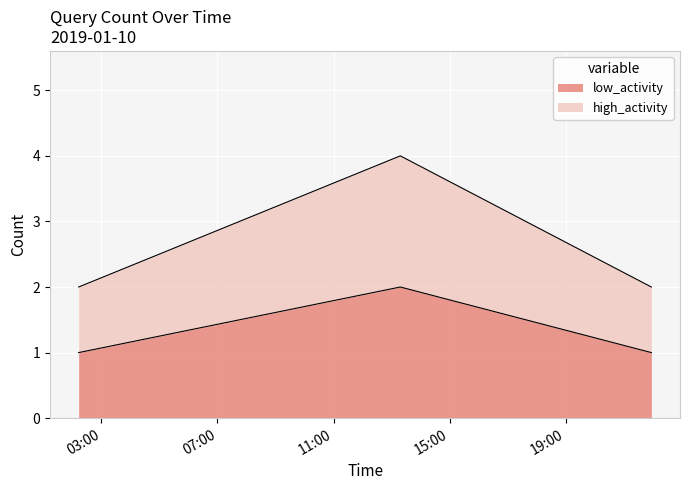

Does the chart display data point markers on the line(s)?

No